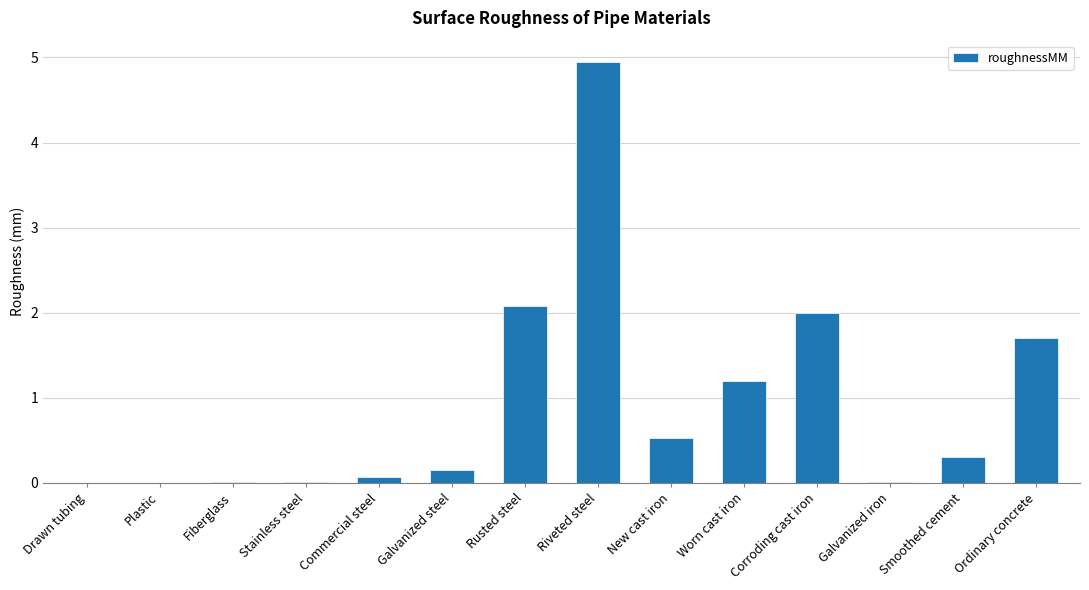

The chart shows a value of 2.6 at Ordinary concrete. True or false?

False